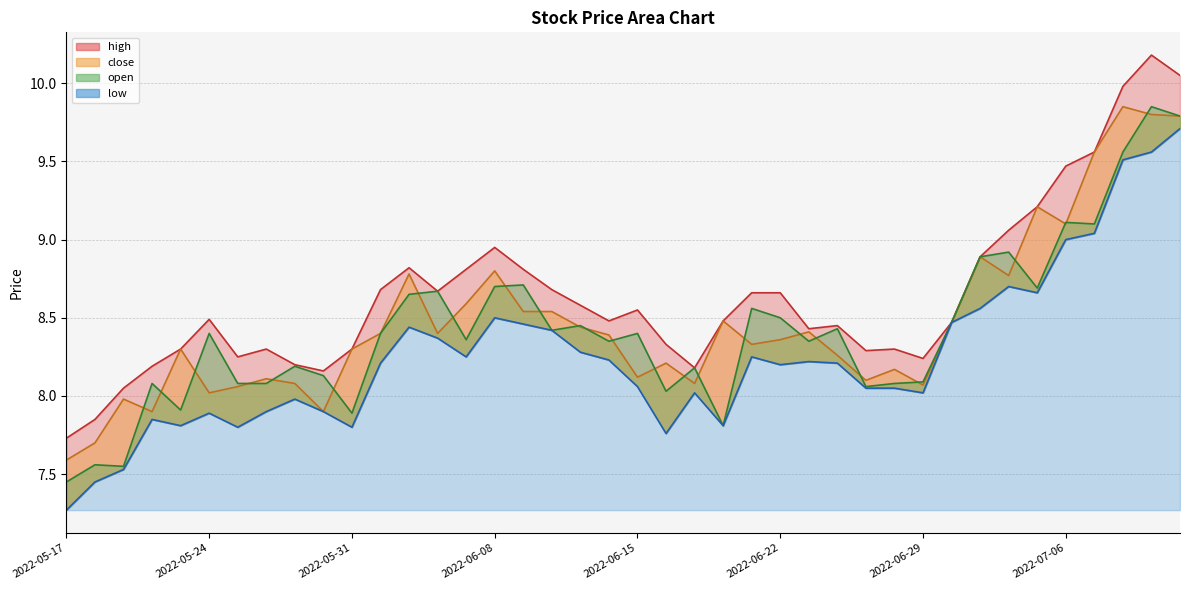

What is the label of the 16th point from the right?

2022-06-21